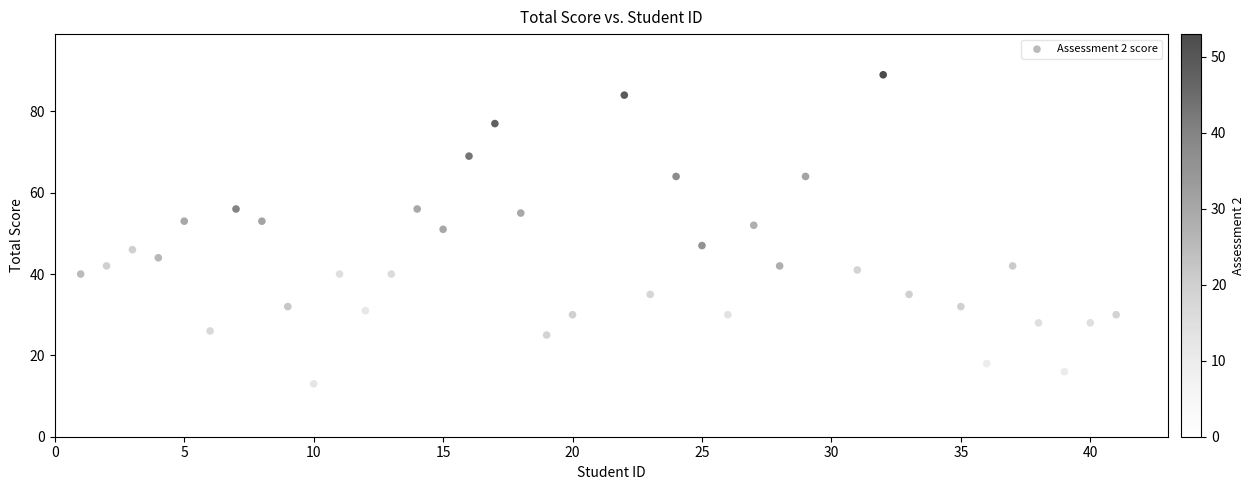

What is the range of Y values (max minus min)?

89